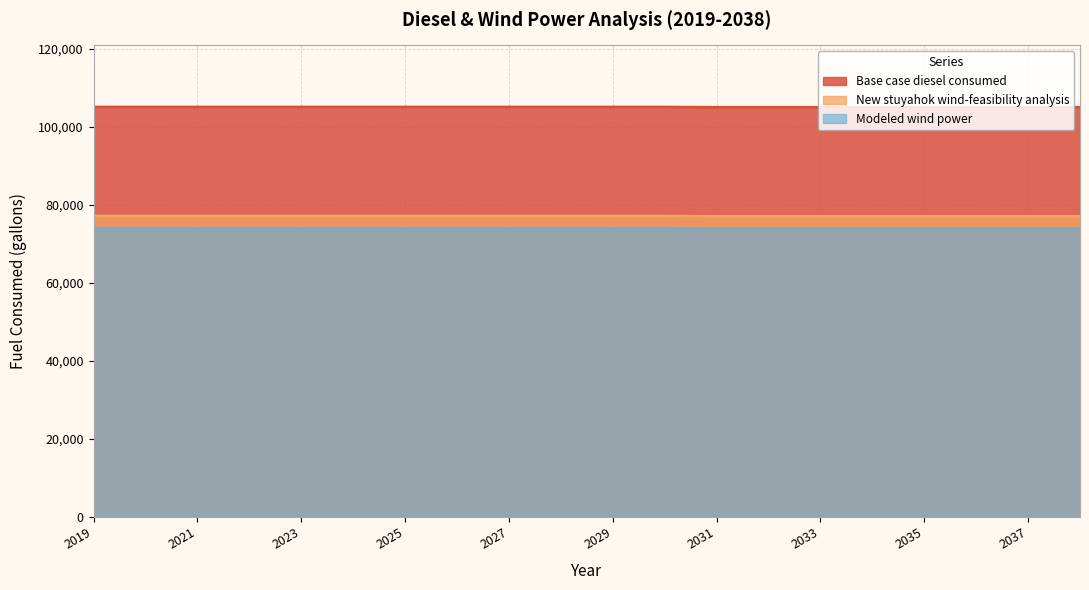

Reading right to left, what are all the values shown in this chart?

Base case diesel consumed: 2038=105006.0	2037=105006.0	2036=105006.0	2035=105006.0	2034=105006.0	2033=105006.0	2032=105006.0	2031=105006.0	2030=105079.2	2029=105079.2	2028=105079.2	2027=105079.2	2026=105079.2	2025=105079.2	2024=105079.2	2023=105079.2	2022=105079.2	2021=105079.2	2020=105079.2	2019=105079.2
New stuyahok wind-feasibility analysis: 2038=77054.1	2037=77054.1	2036=77054.1	2035=77054.1	2034=77054.1	2033=77054.1	2032=77054.1	2031=77054.1	2030=77127.3	2029=77127.3	2028=77127.3	2027=77127.3	2026=77127.3	2025=77127.3	2024=77127.3	2023=77127.3	2022=77127.3	2021=77127.3	2020=77127.3	2019=77127.3
Modeled wind power: 2038=73945.7	2037=73945.7	2036=73945.7	2035=73945.7	2034=73945.7	2033=73945.7	2032=73945.7	2031=73945.7	2030=74018.9	2029=74018.9	2028=74018.9	2027=74018.9	2026=74018.9	2025=74018.9	2024=74018.9	2023=74018.9	2022=74018.9	2021=74018.9	2020=74018.9	2019=74018.9